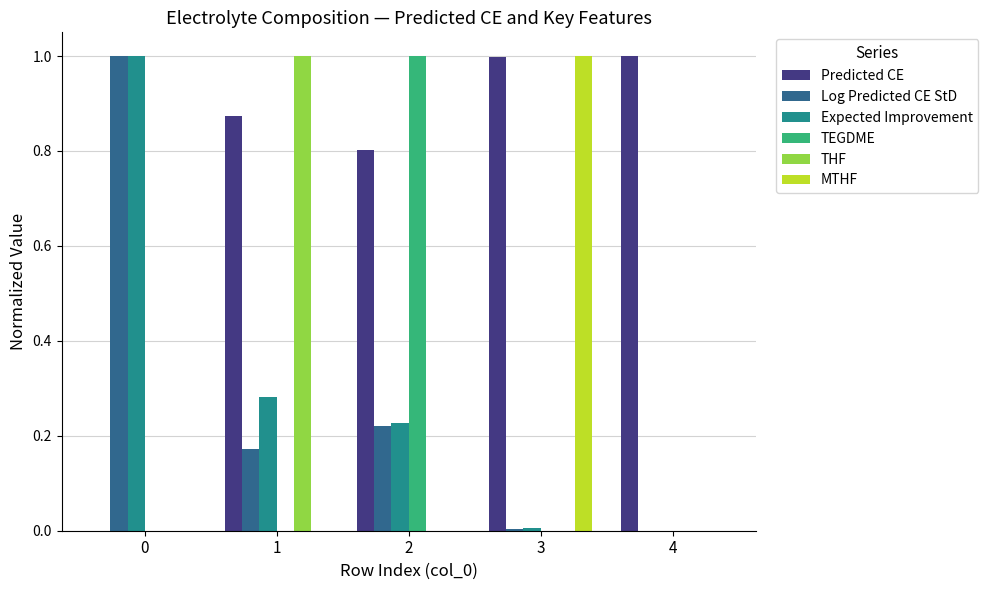

The TEGDME series shows 0.0 at 3. True or false?

True